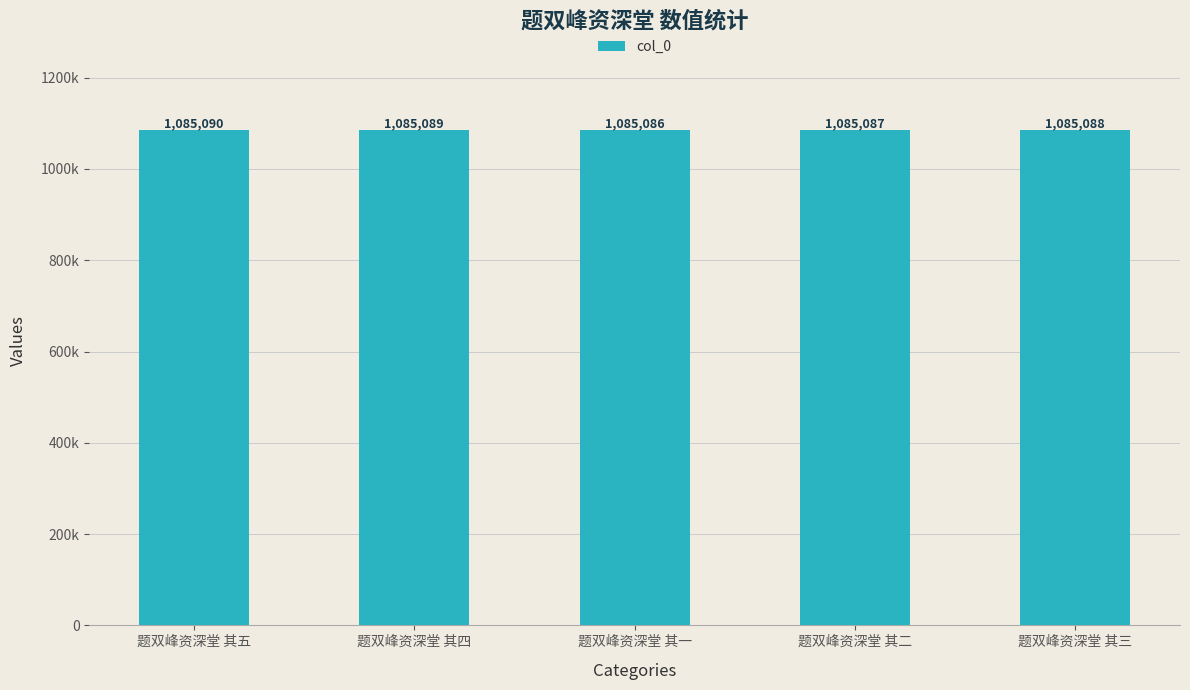

Does the chart contain any negative values?

No